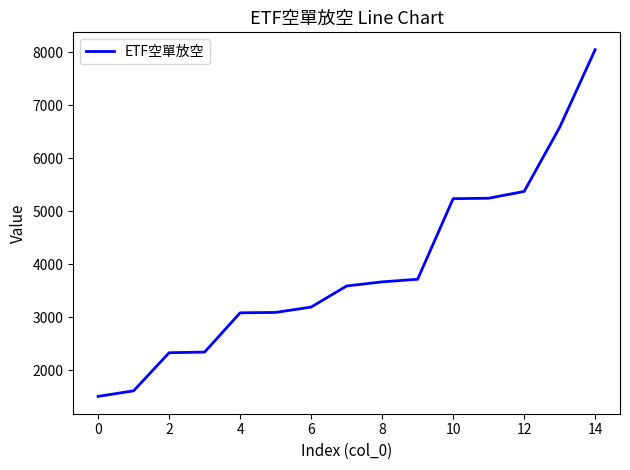

What is the average value?

3905